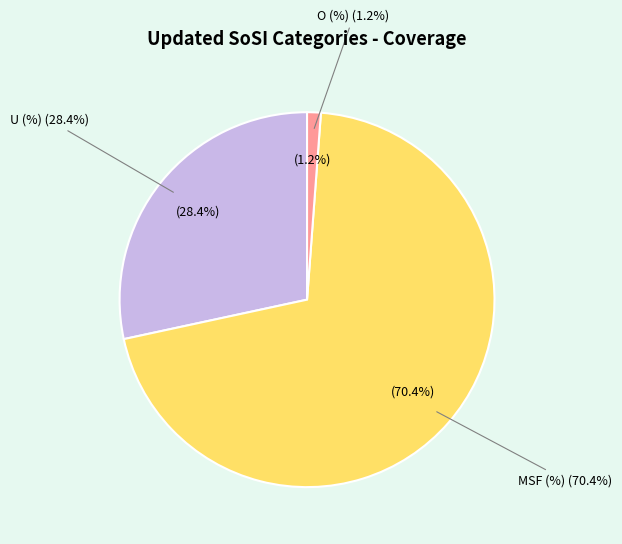

Approximately how many times larger is the value at MSF (%) compared to O (%)?

59.7